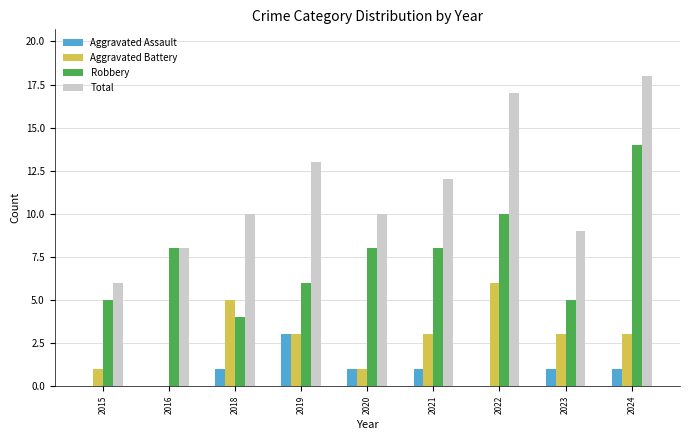

How many series are shown in this chart?

4